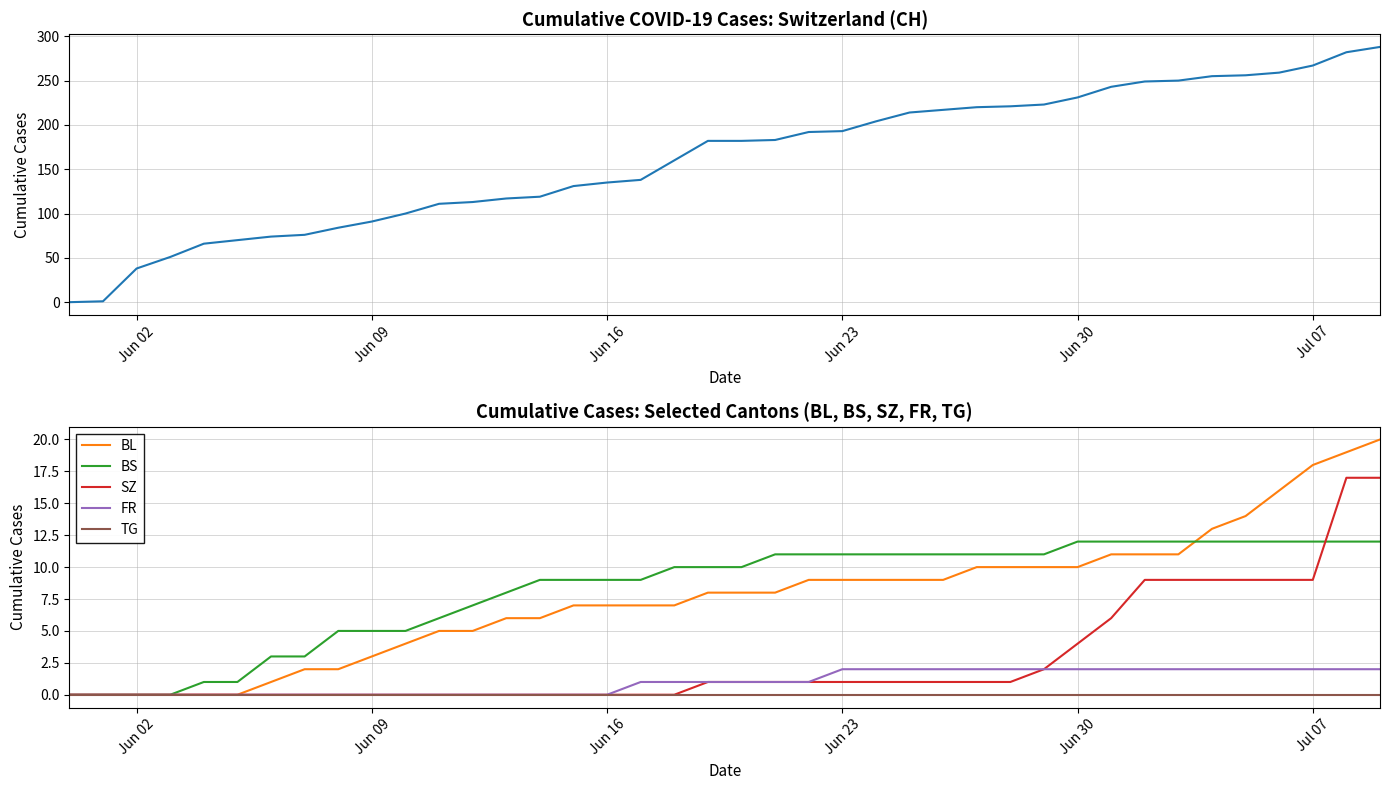

Is this an area chart (filled region under the line)?

No